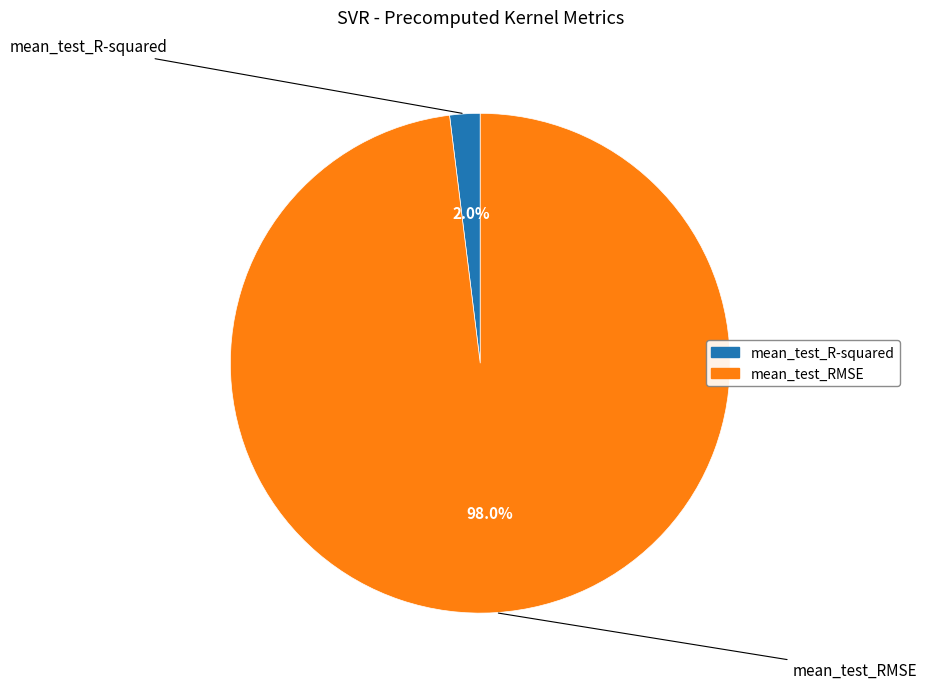

Which has a higher value, mean_test_R-squared or mean_test_RMSE?

mean_test_RMSE